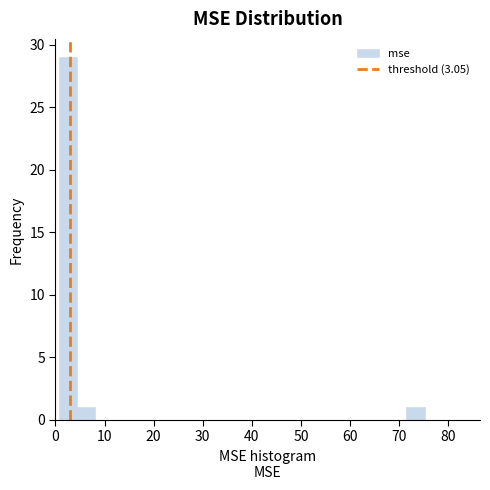

Around what value on the x-axis is the tallest bar? Give the approximate position of its centre, as read against the axis.

3